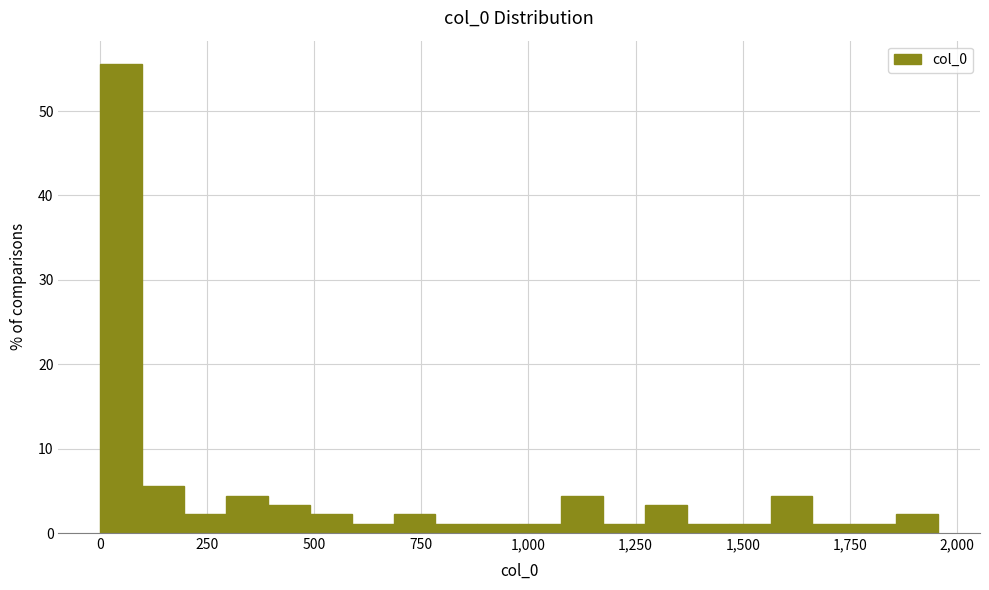

Read against the x-axis, roughly where is the centre of the tallest bar?

50